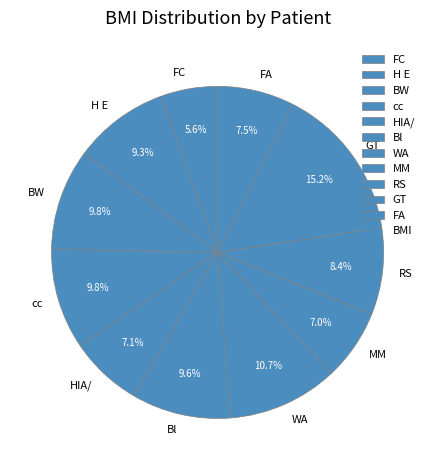

Does any single category account for the majority?

No